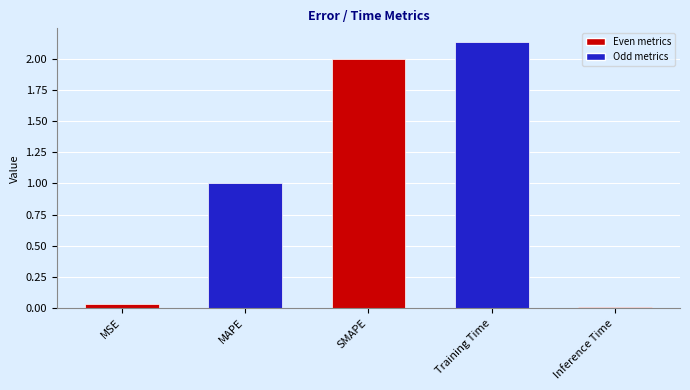

Where does the data first go above 1?

MAPE